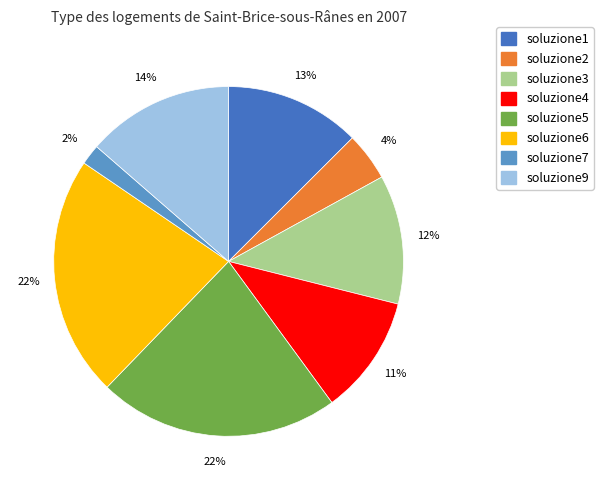

Between soluzione6 and soluzione4, which is larger?

soluzione6